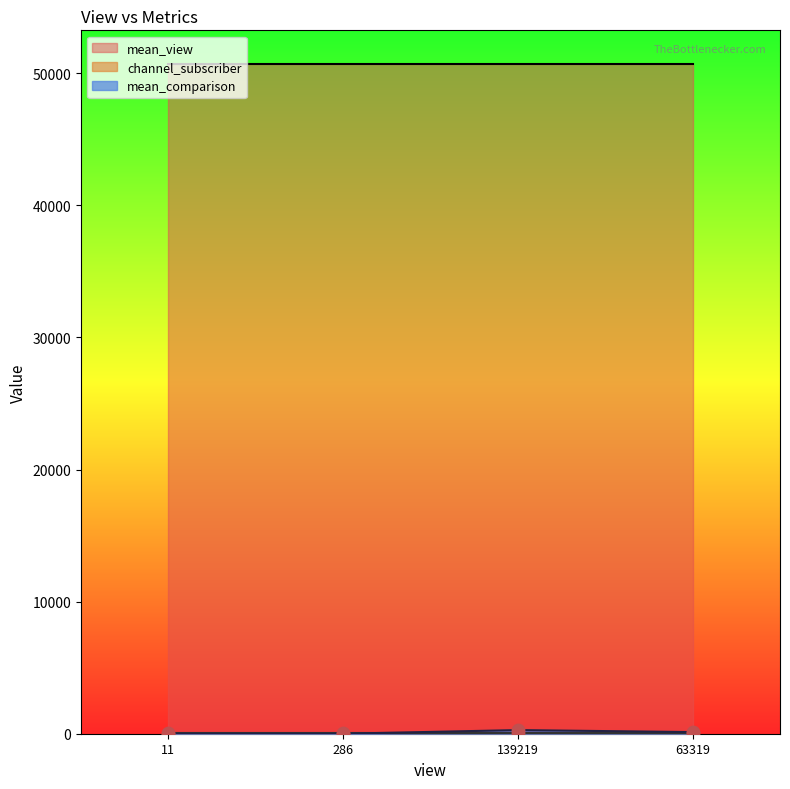

Which series contains the lowest Y value?

mean_comparison